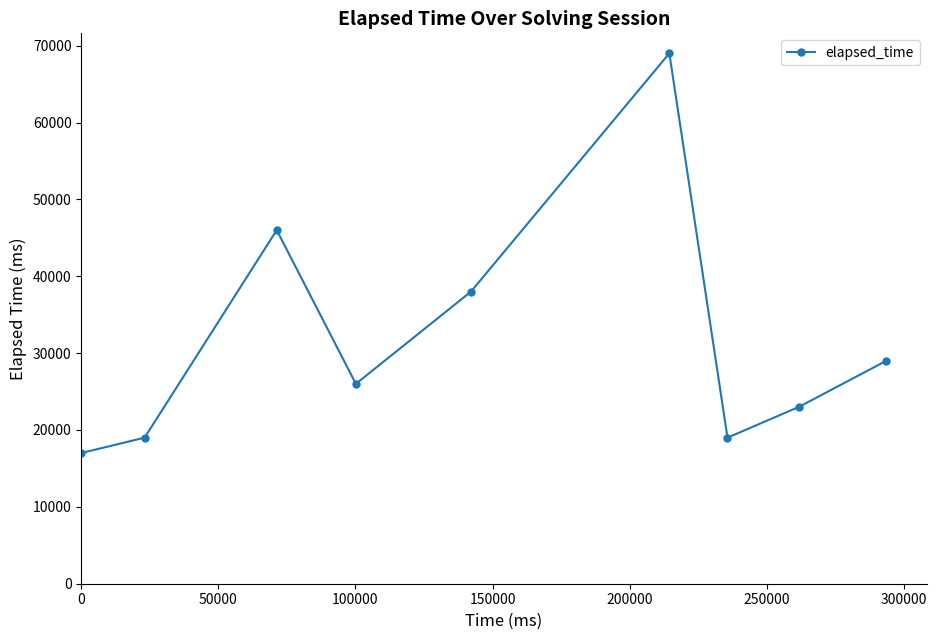

How many interior local peaks (higher than both neighbors) does the data have?

2